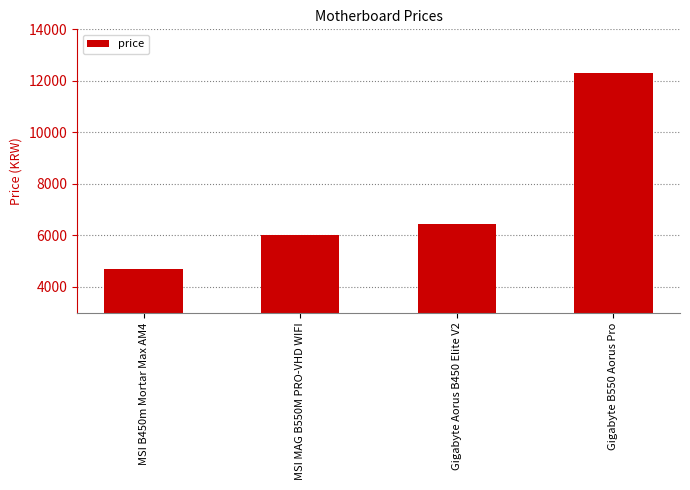

How many data points are less than 6445?

2